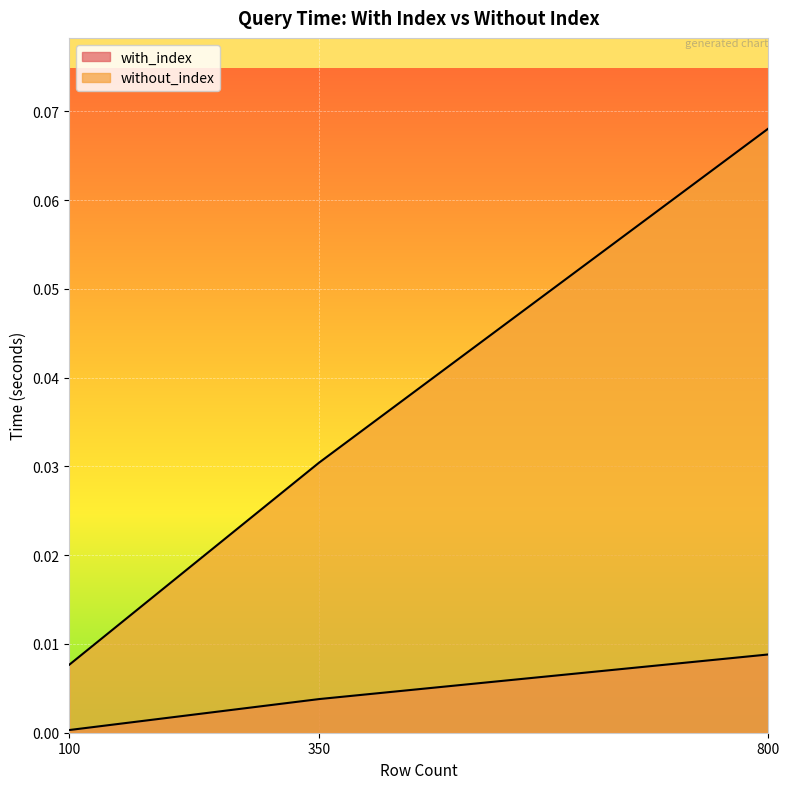

Rank the series at 100 from lowest to highest value.

with_index, without_index